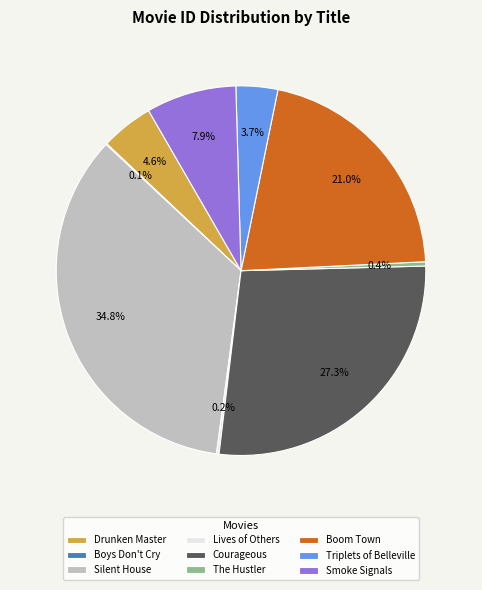

Is there a majority slice in this chart?

No